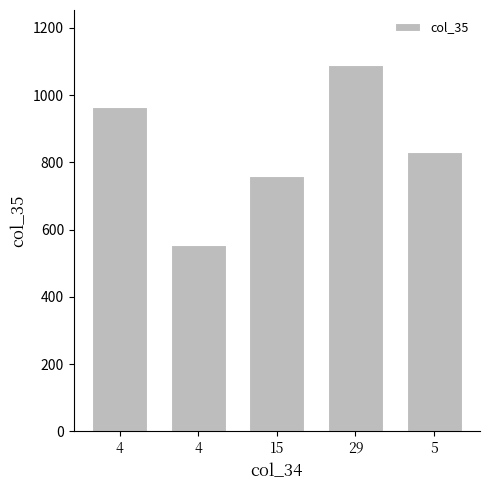

Between 29 and 4, which is larger?

29